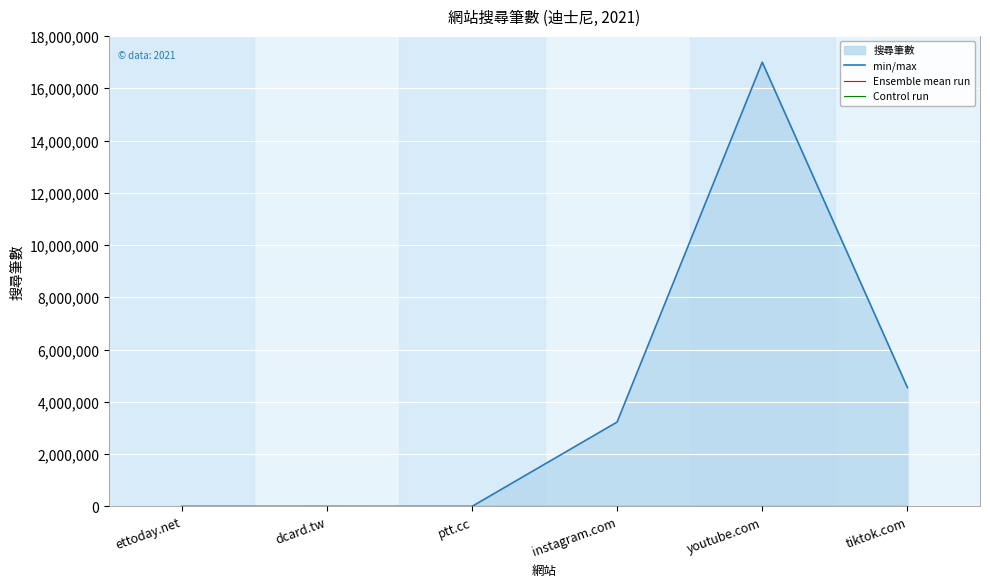

List the series in order of their peak value, lowest first.

Ensemble mean run, Control run, min/max